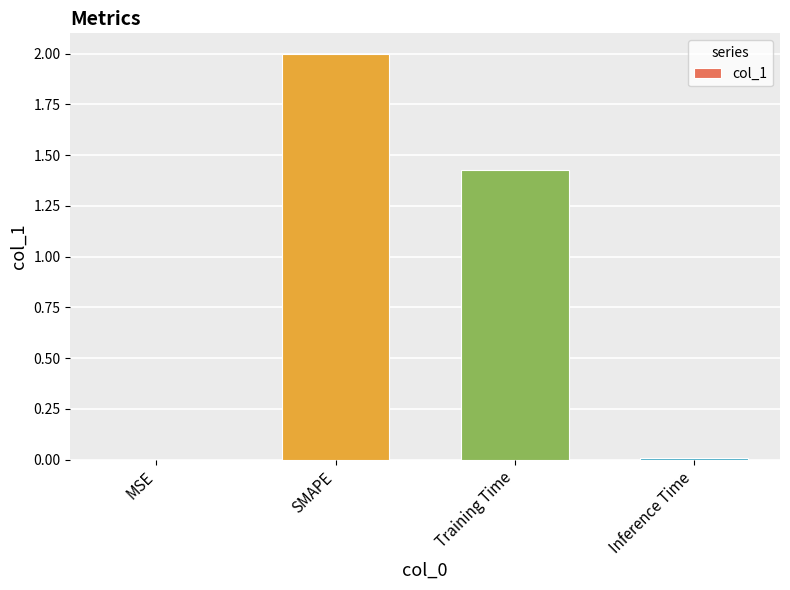

What is the sum of all values?

3.4